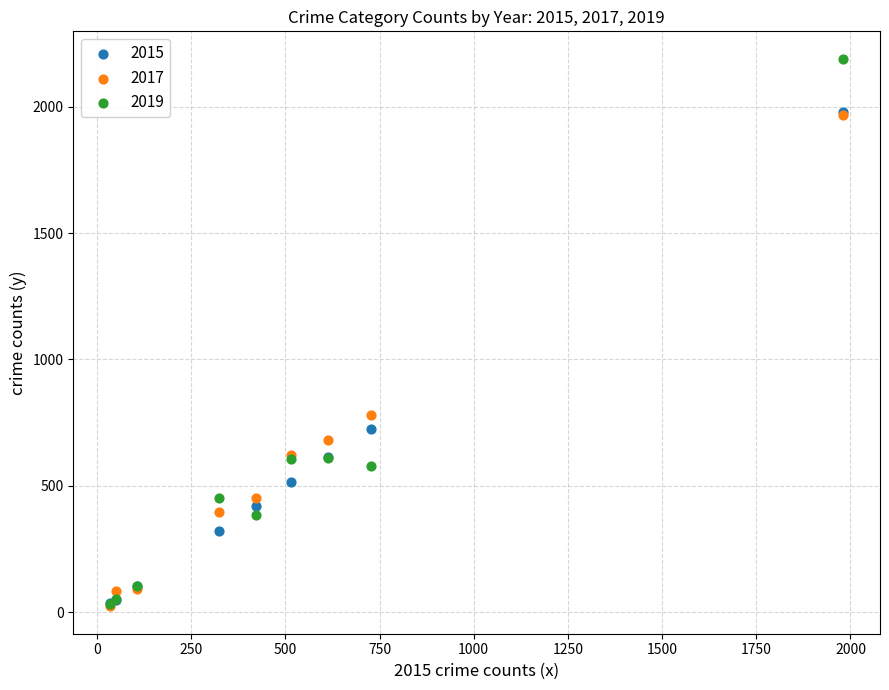

Which series has the largest Y range (max minus min)?

2019